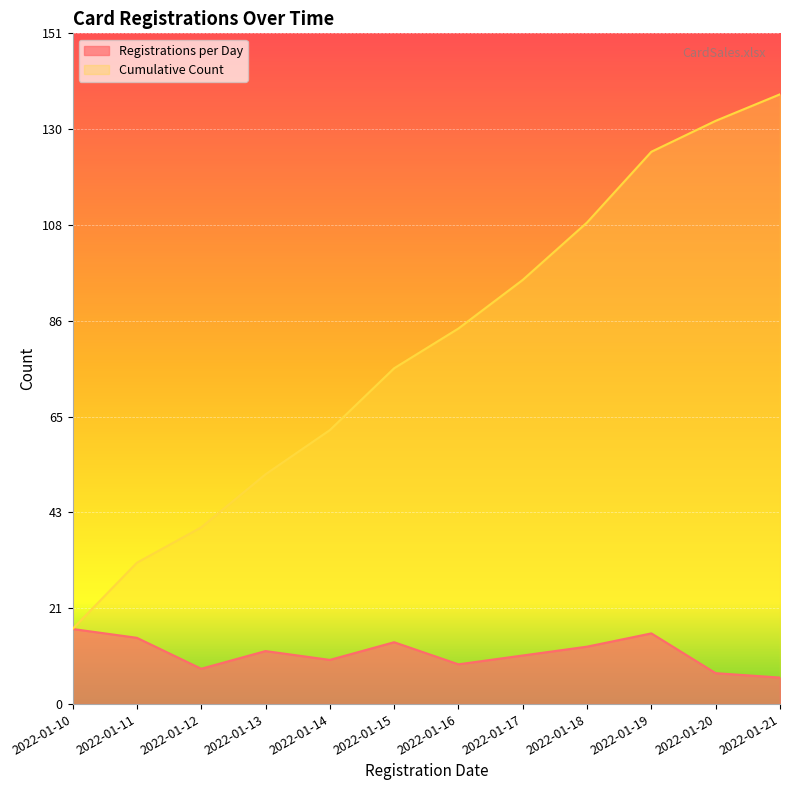

True or false: Registrations per Day and Cumulative Count intersect in this chart.

False